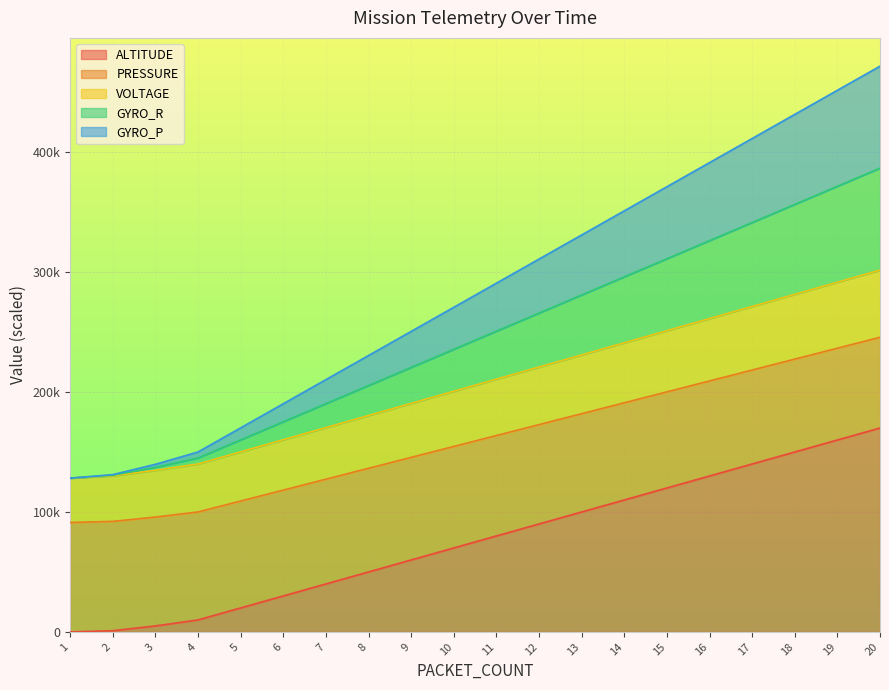

Count the number of categories in the chart.

20